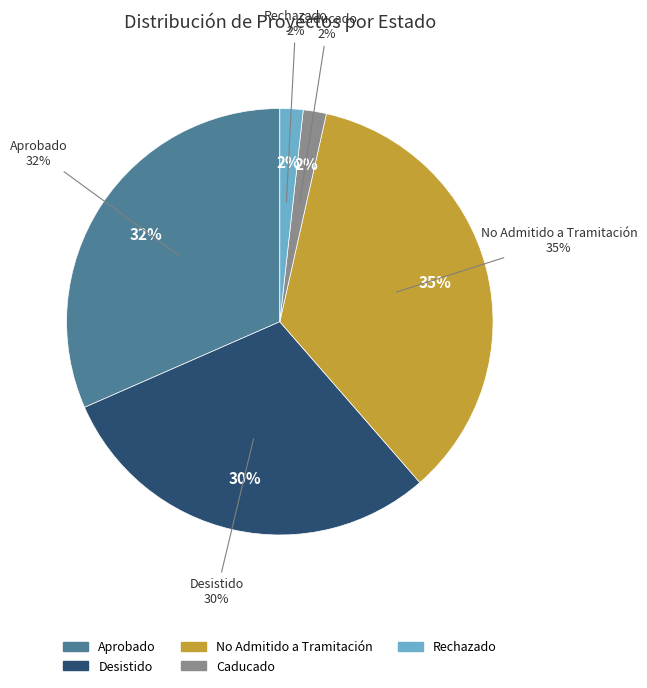

To the nearest percent, what portion does Desistido represent?

30%